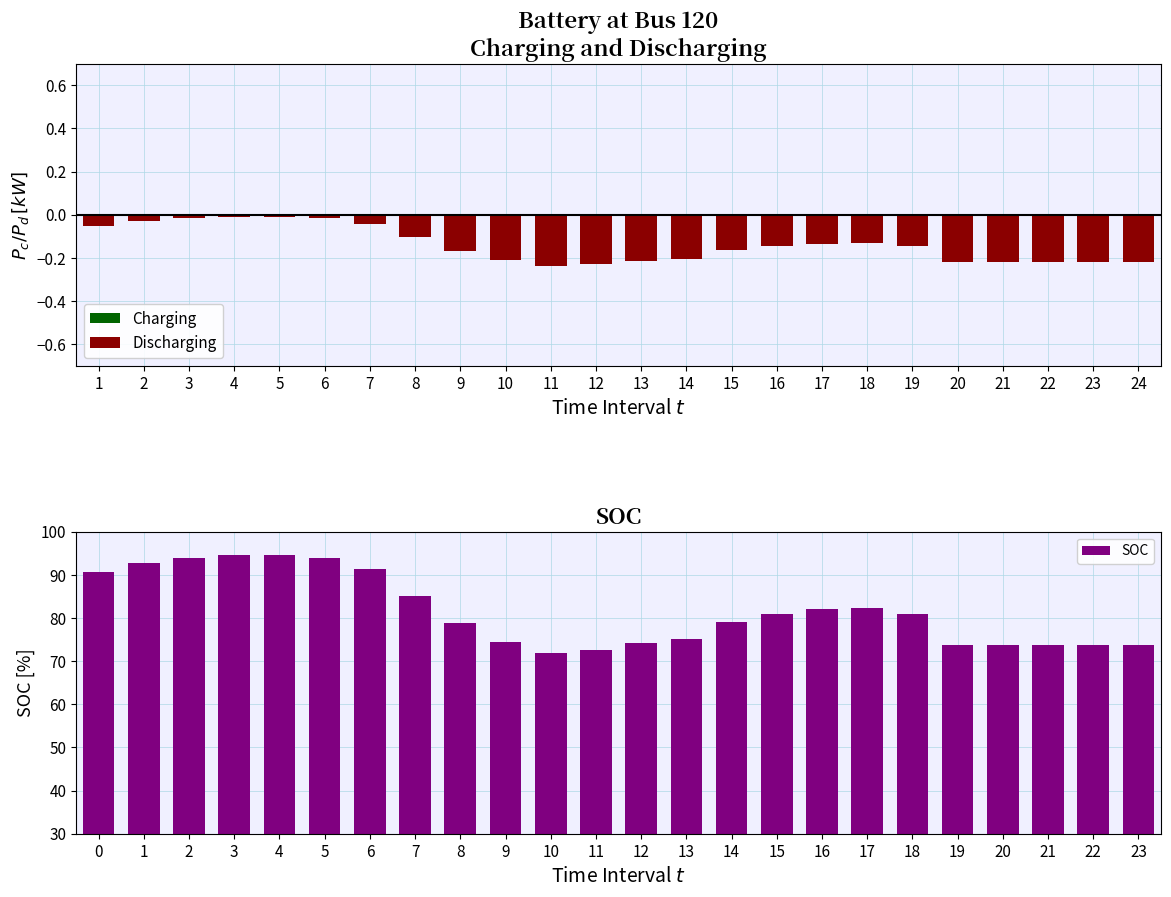

Is the value of Discharging at 10 greater than the value of Charging at 15?

No